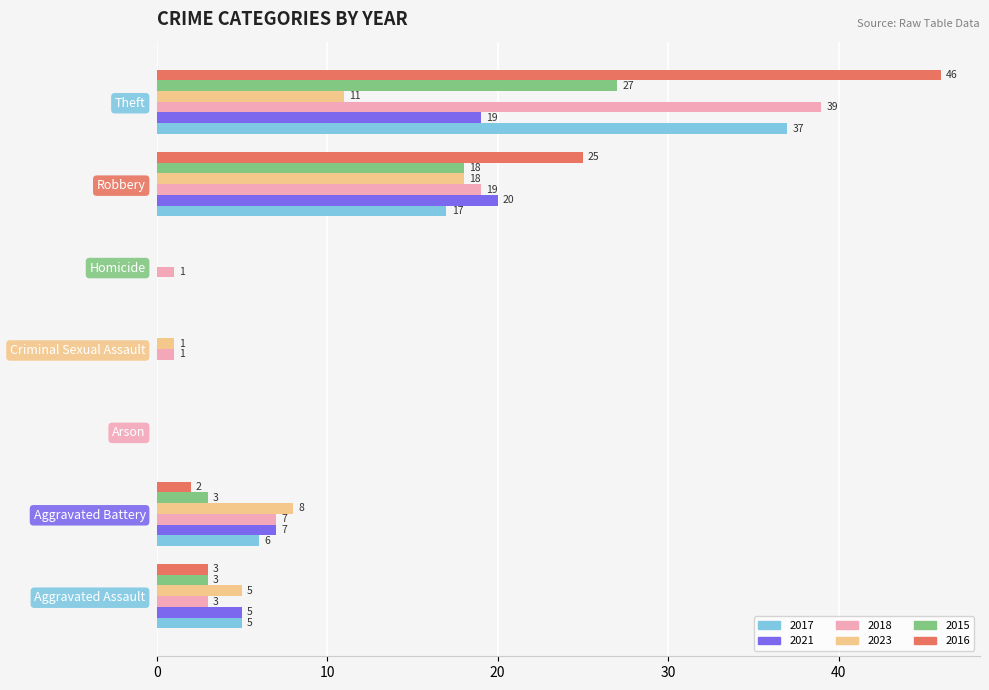

Is the value of 2021 at Aggravated Assault greater than the value of 2016 at Homicide?

Yes